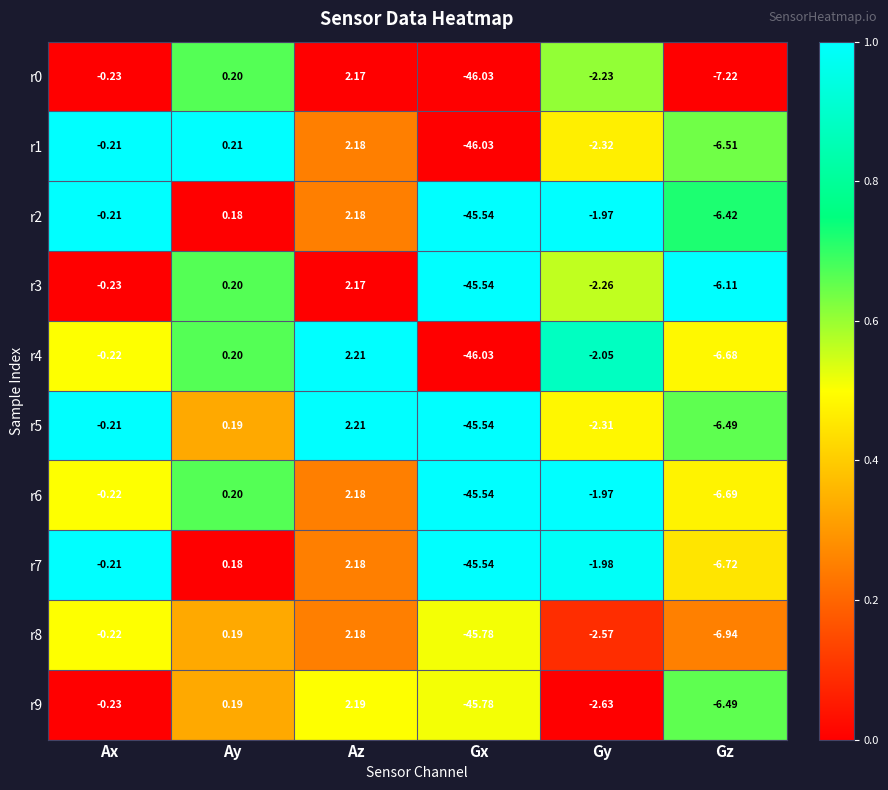

How many data points in r2 are less than 0?

4